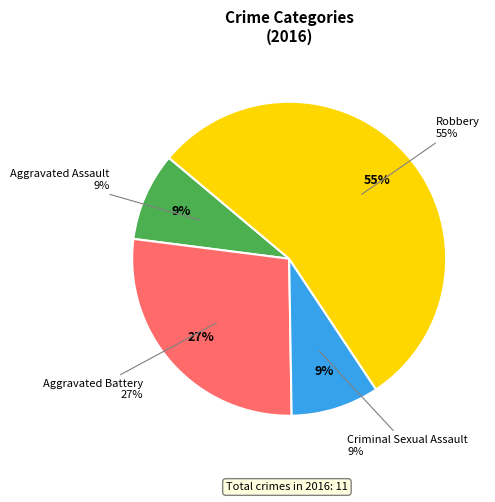

Which slice represents more than half of the pie?

Robbery